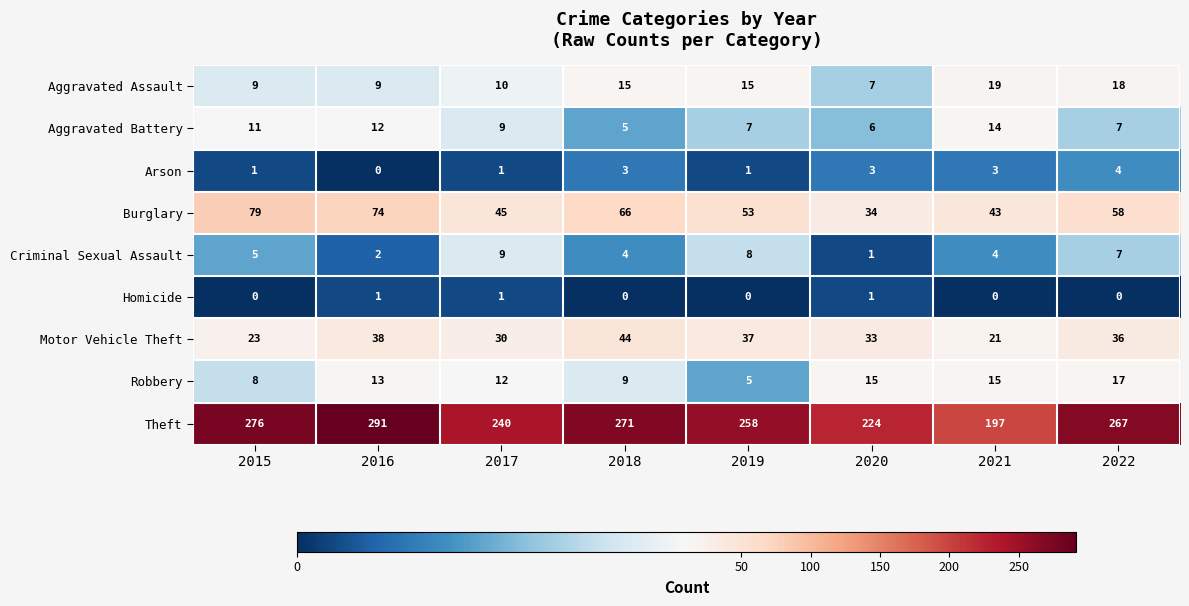

What is the greatest value displayed?

291